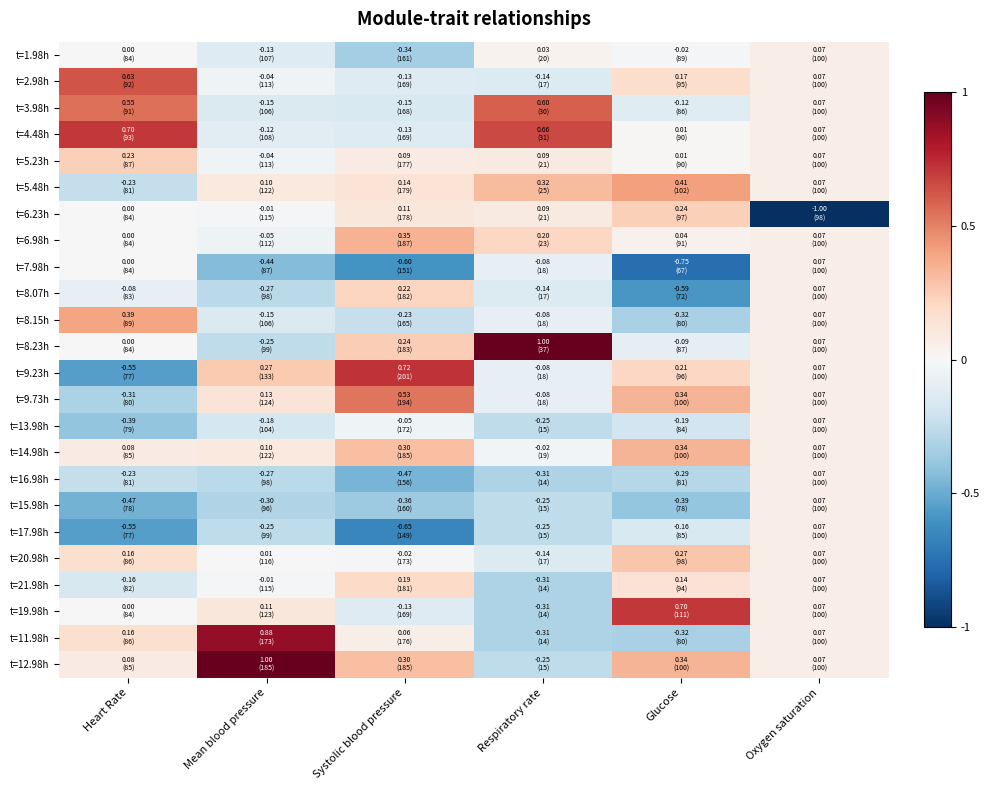

At which category is the sum across all series the highest?

Oxygen saturation